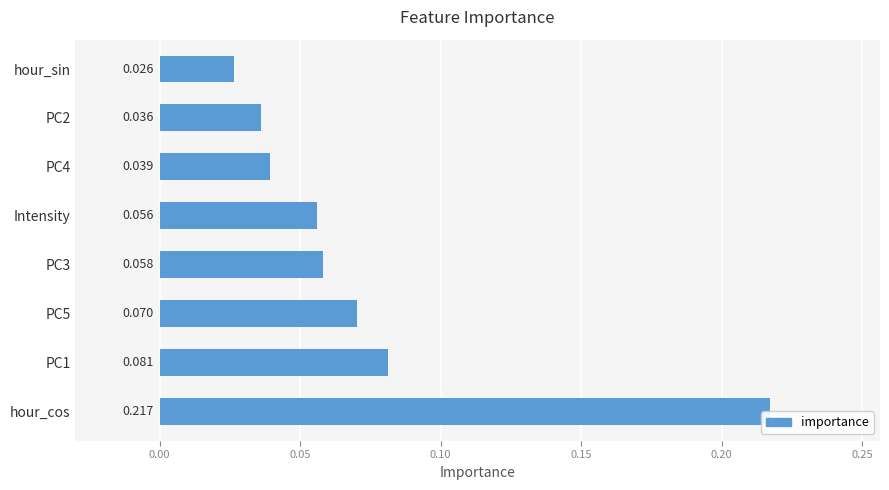

At which label is the value closest to 0?

hour_sin